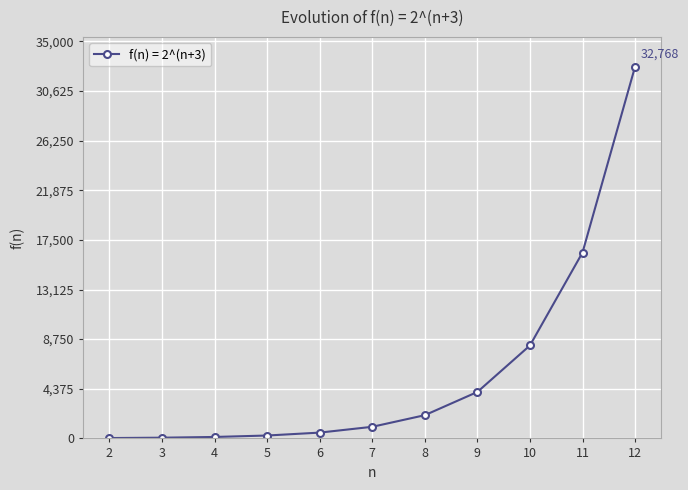

What is the sum of all values?

65504